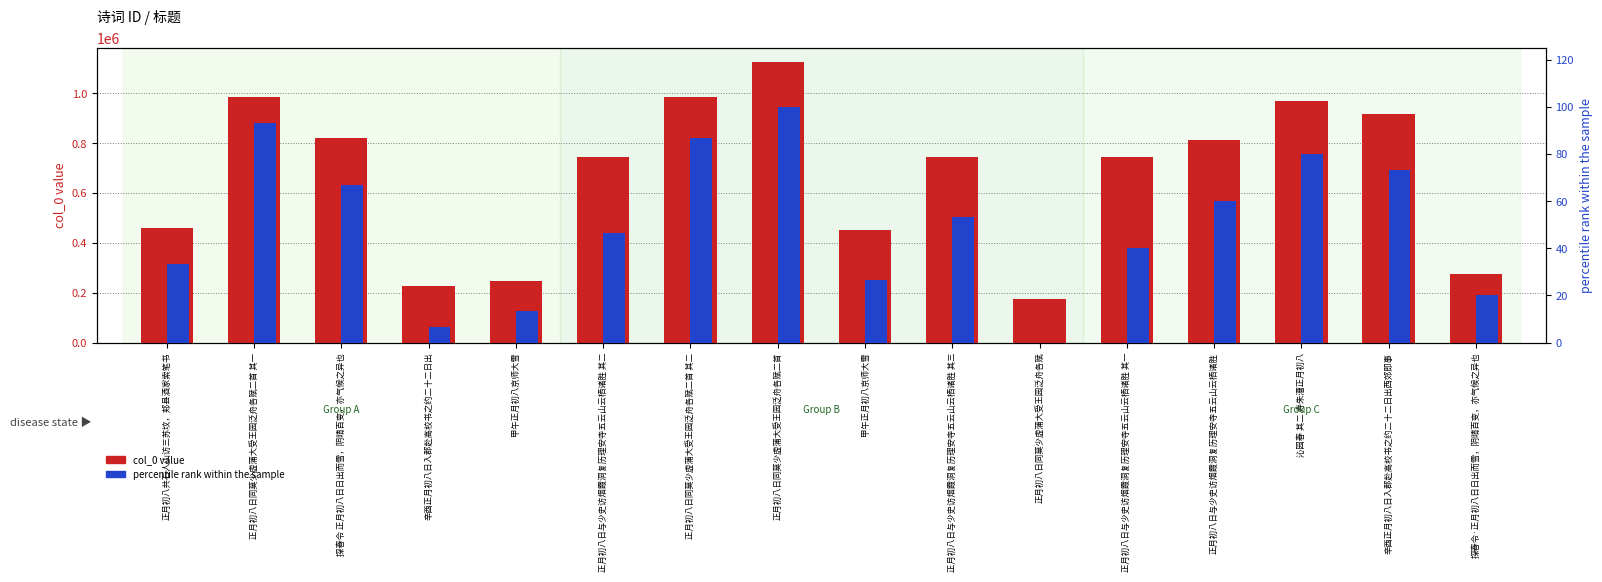

At which label does col_0 value reach its minimum?

正月初八日同莫少虚蒲大受王园泛舟各赋